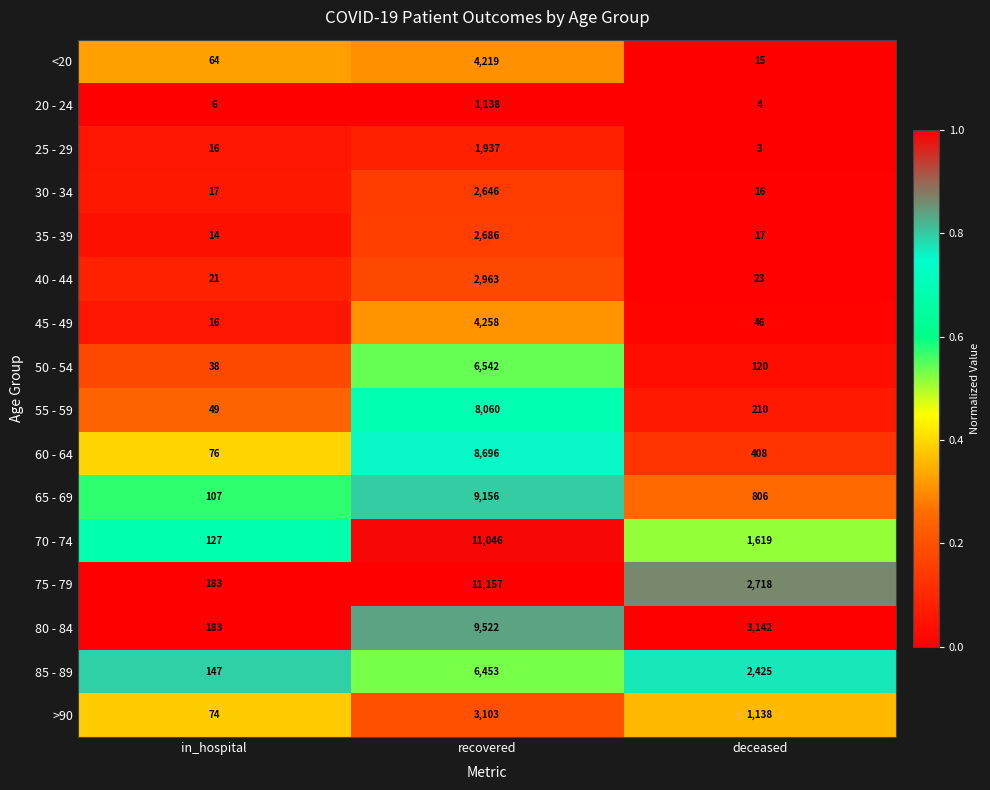

The <20 series shows 4219 at recovered. True or false?

True